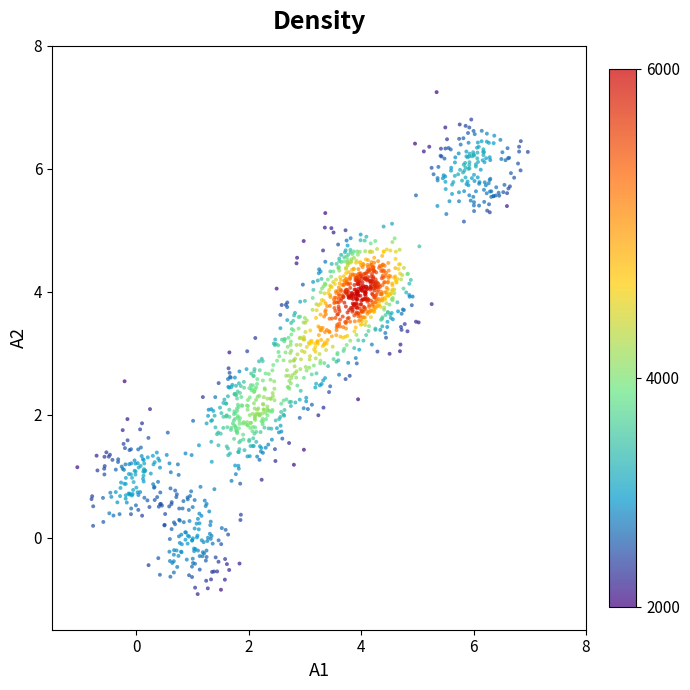

What is the range of X values (max minus min)?

8.0